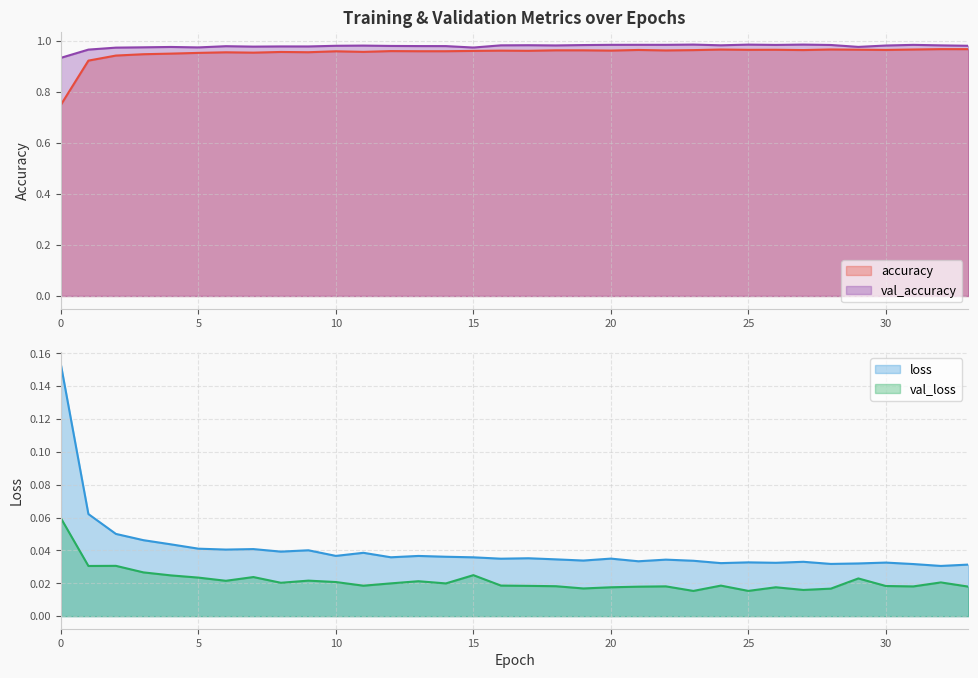

What is the value of the val_accuracy point at the 6th from the left?

1.0